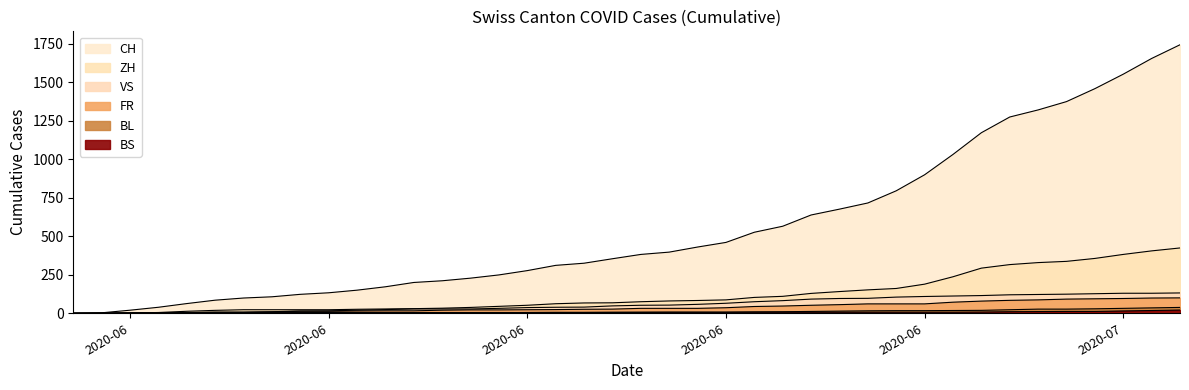

What is the average value of the BL series?

11